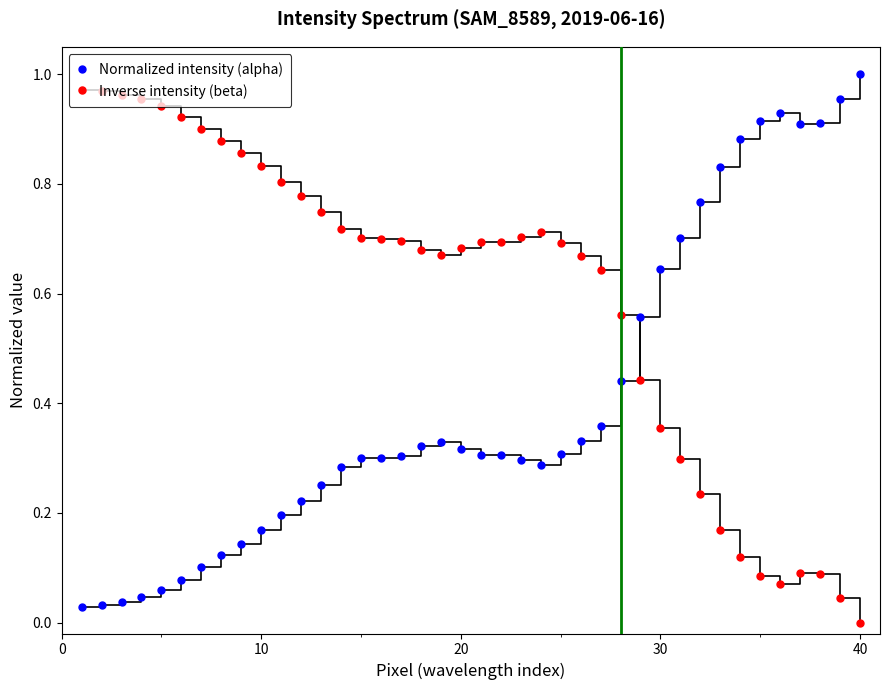

List the series in order of their peak value, lowest first.

Inverse intensity (beta), Normalized intensity (alpha)